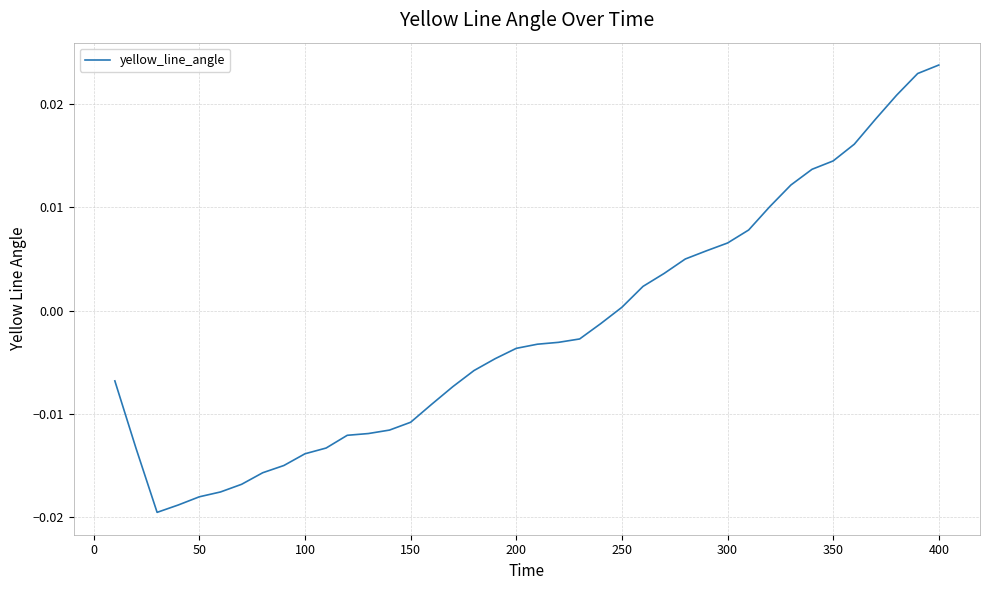

How many categories are shown in the chart?

40